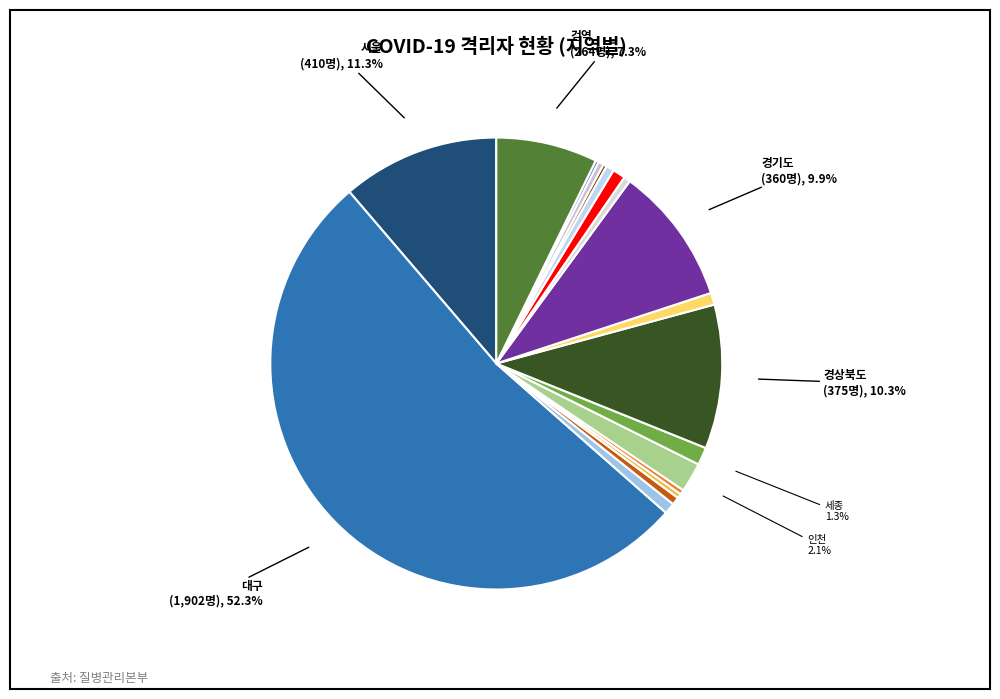

Count the number of slices in the pie.

18